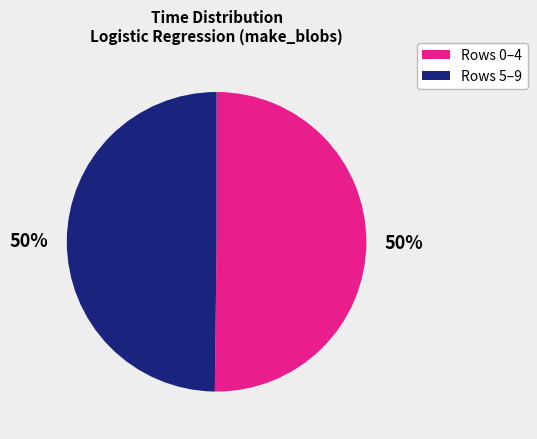

How many segments does this pie chart have?

2